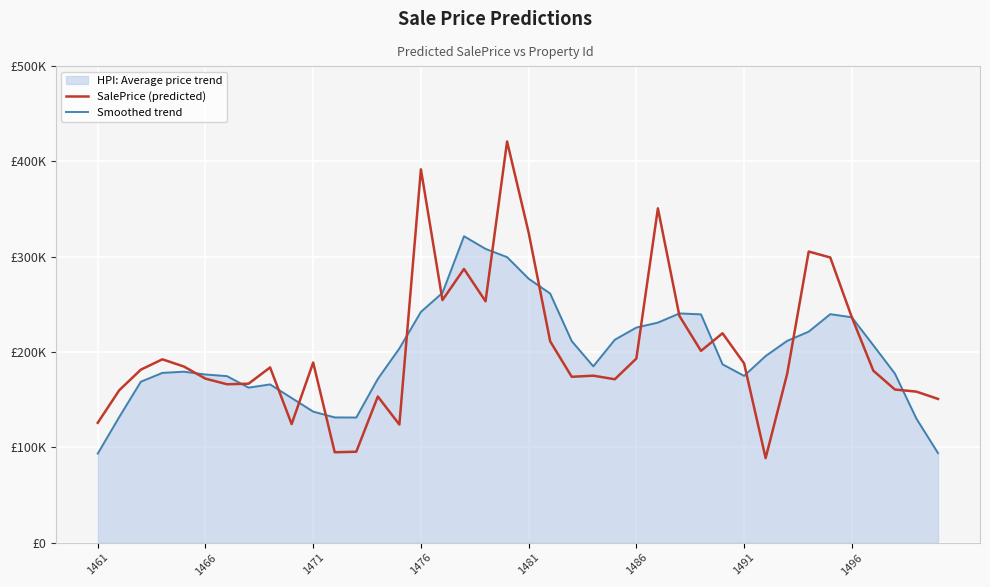

Does the chart display data point markers on the line(s)?

No